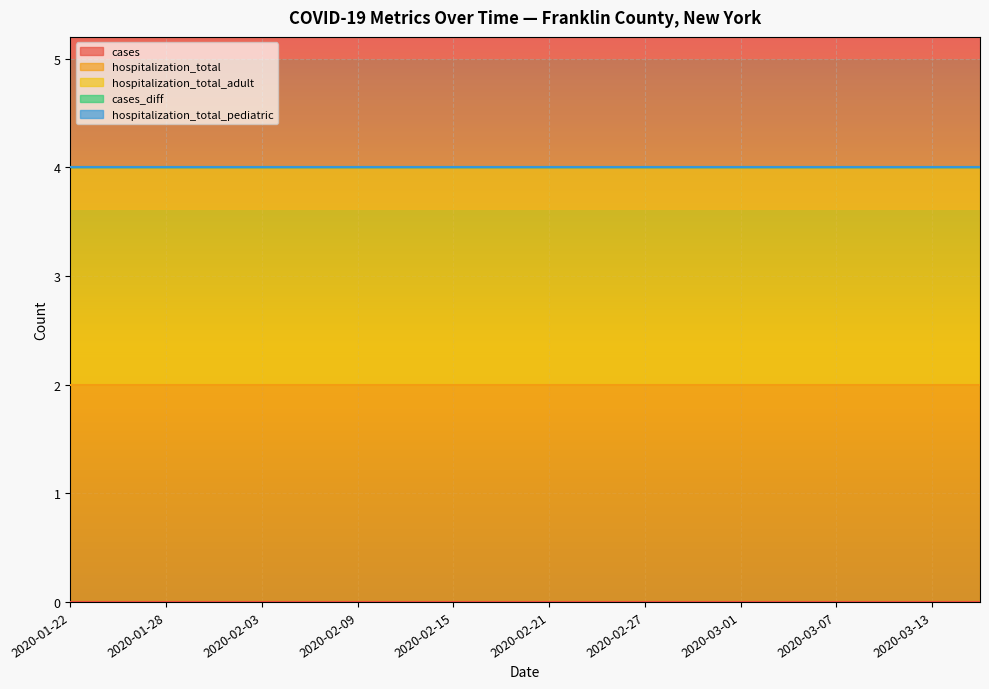

Is it true that hospitalization_total equals 2 at 2020-03-16?

True